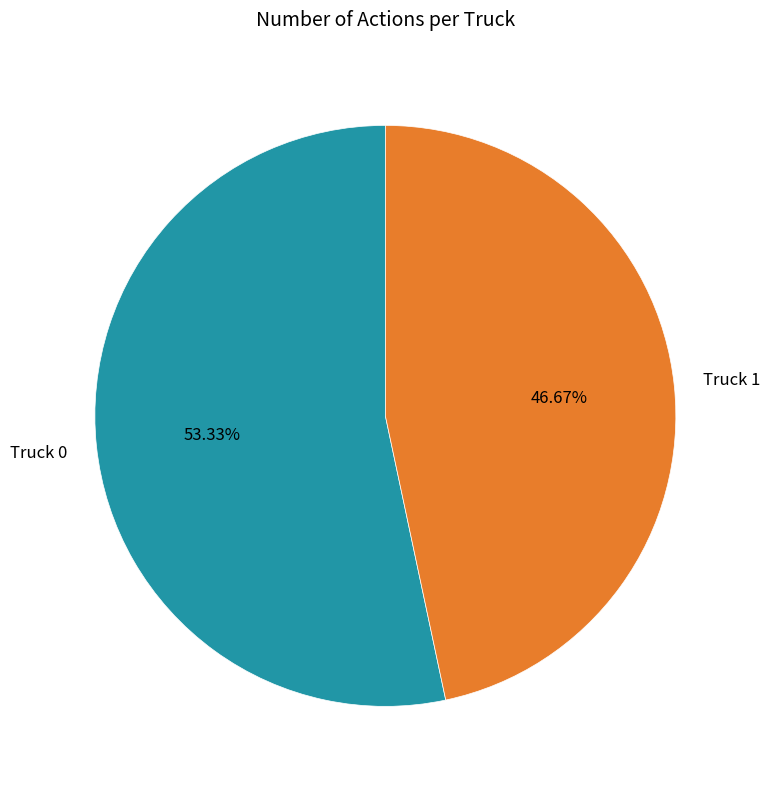

What percentage do Truck 1 and Truck 0 together represent?

100.0%